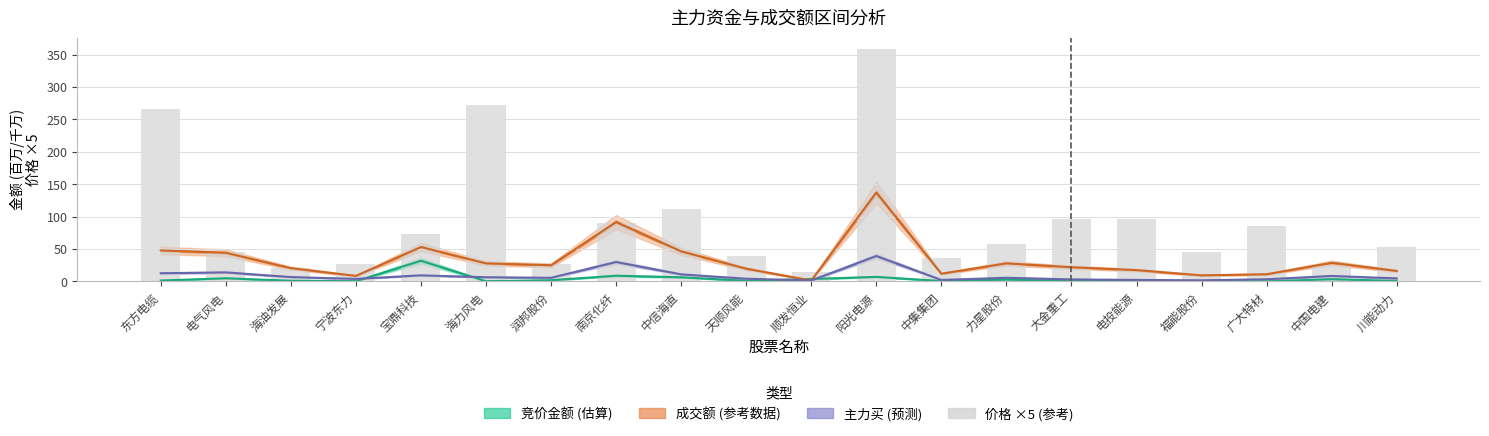

Are the bars grouped side by side (vs. stacked)?

No